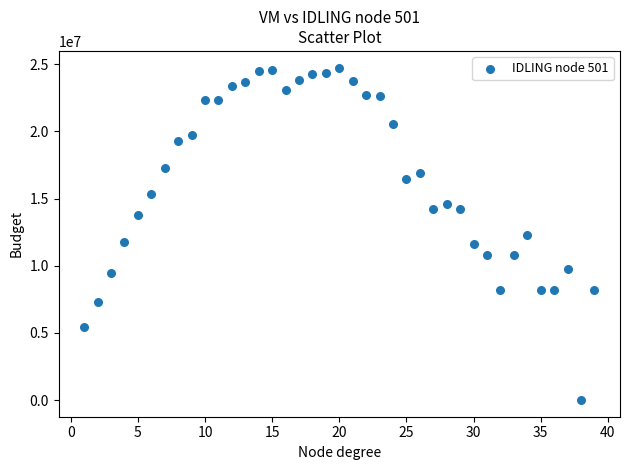

What is the range of Y values (max minus min)?

24748336.5